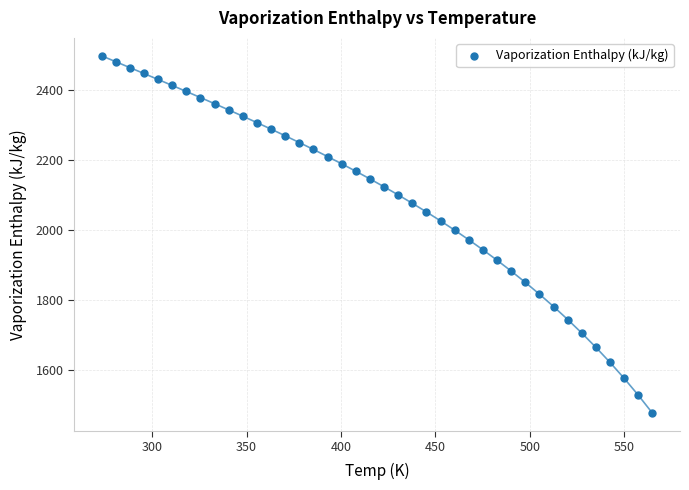

What is the range of X values (max minus min)?

291.8